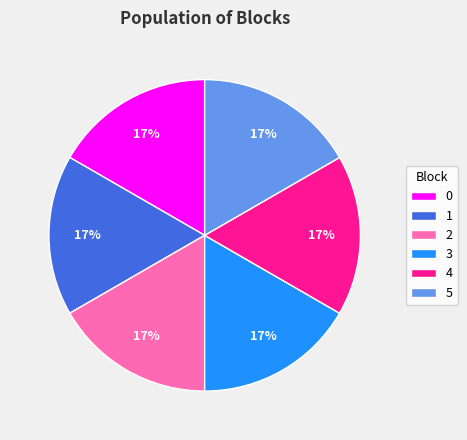

True or false: 5 accounts for 17% of the total.

True